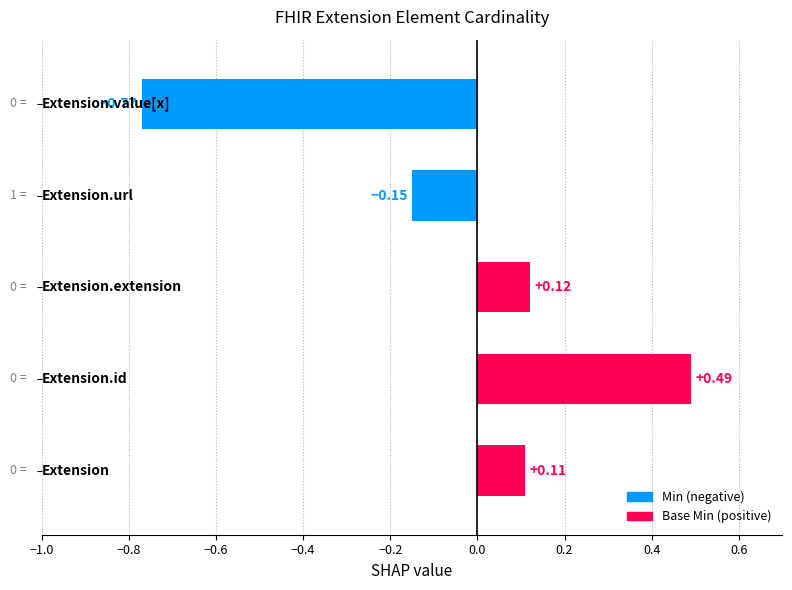

What is the difference between the maximum and minimum values?

1.3